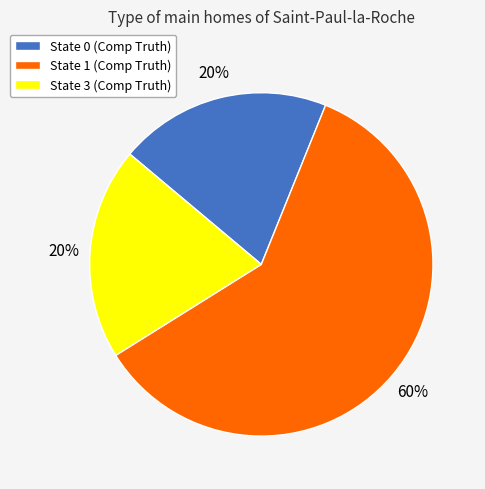

Count the number of slices in the pie.

3